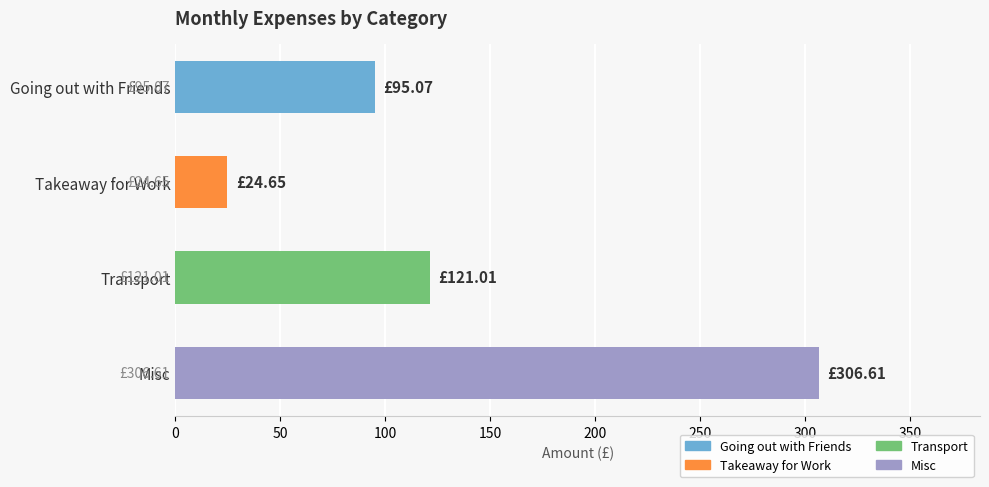

How many data points does each series have?

4